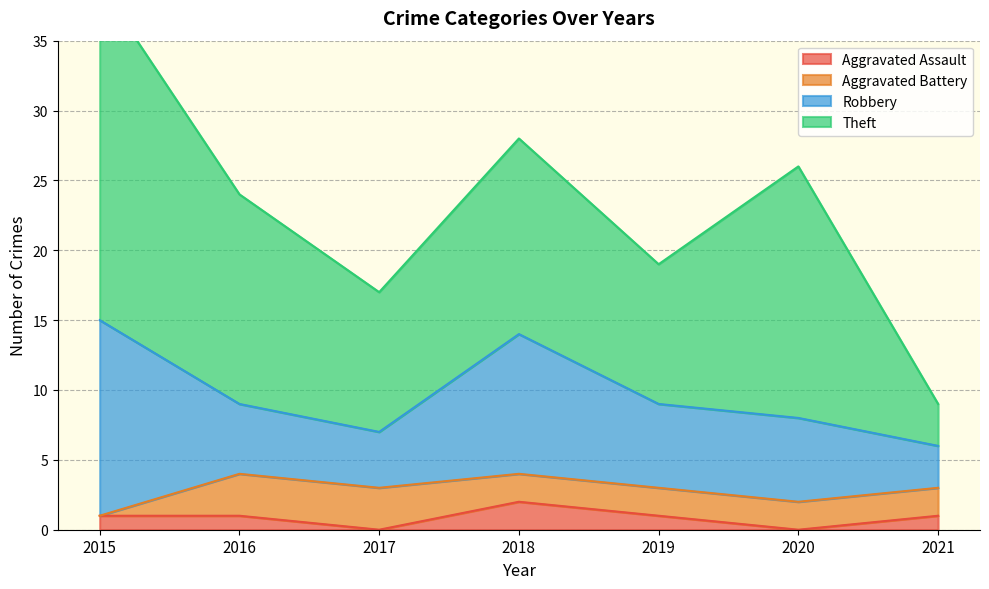

At how many categories does at least one series exceed 10?

4